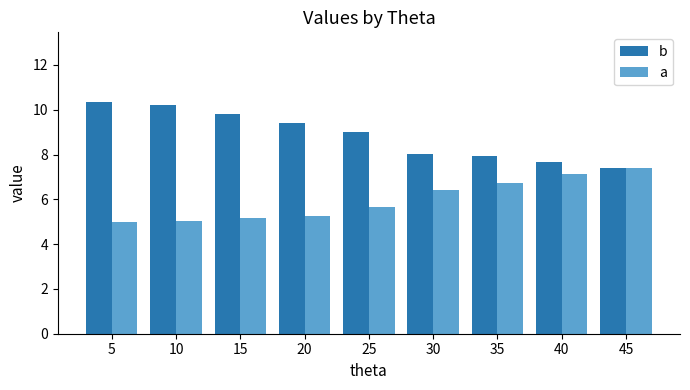

Does the chart contain any negative values?

No